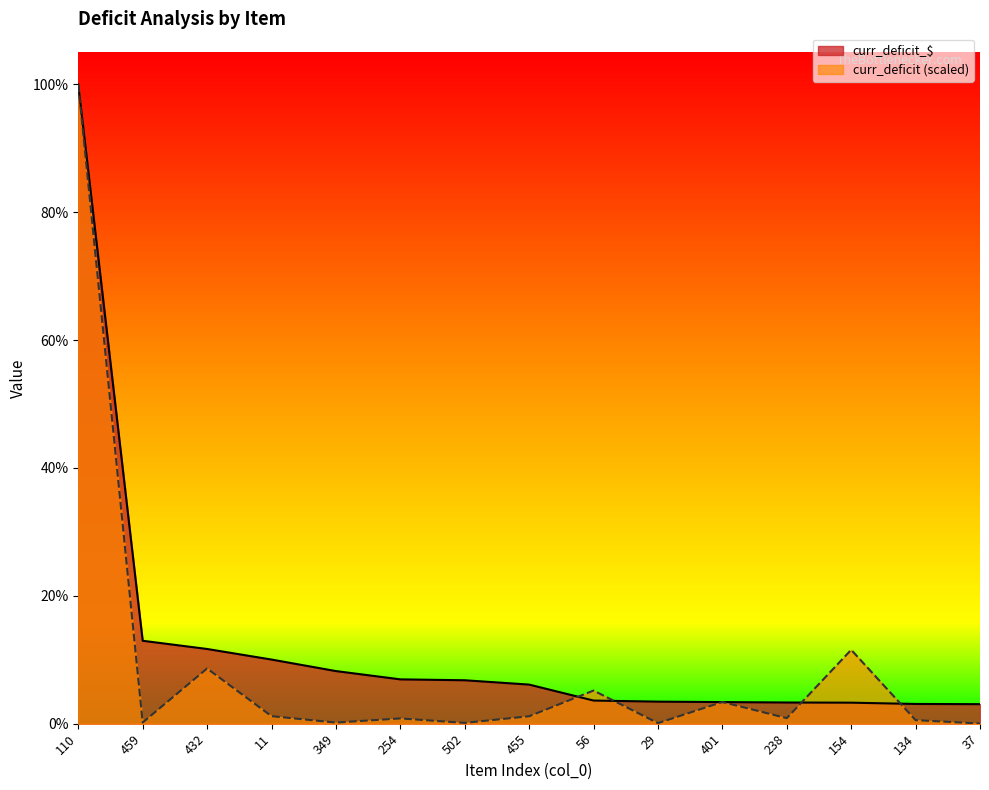

At which label is curr_deficit closest to 306455?

154